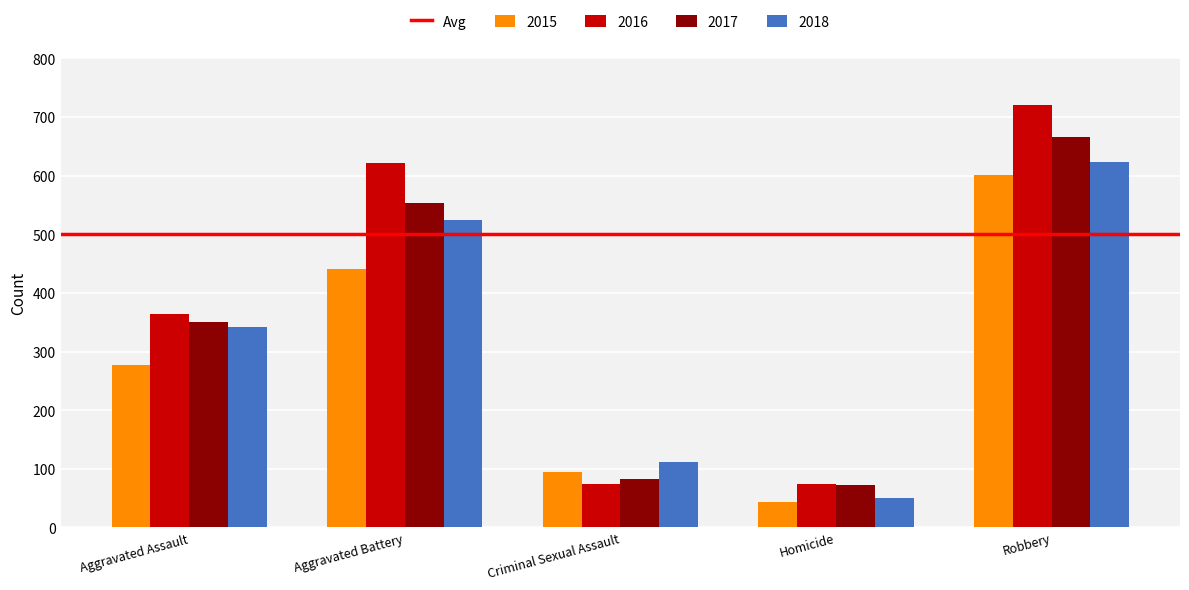

What value does the 2015 series have at Robbery?

601